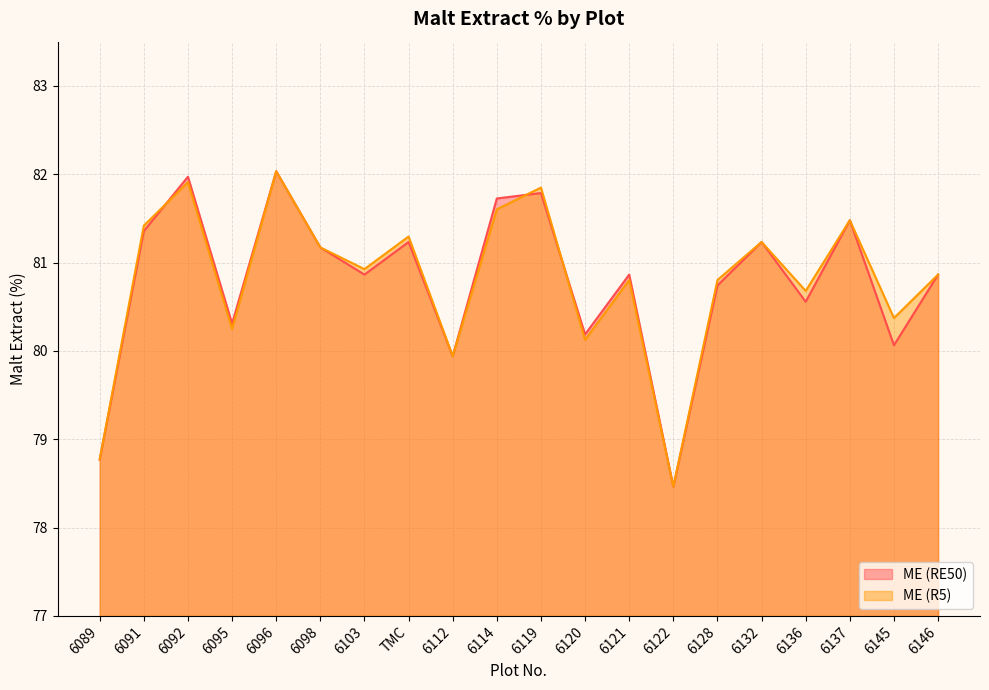

List the labels in order of ME (R5) value, smallest first.

6122, 6089, 6112, 6120, 6095, 6145, 6136, 6121, 6128, 6146, 6103, 6098, 6132, TMC, 6091, 6137, 6114, 6119, 6092, 6096